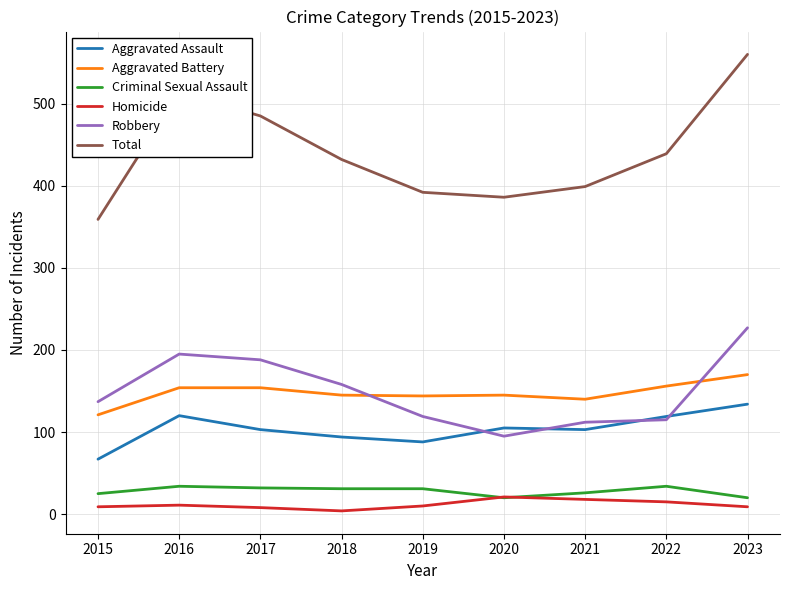

What is the maximum value for Aggravated Assault?

134